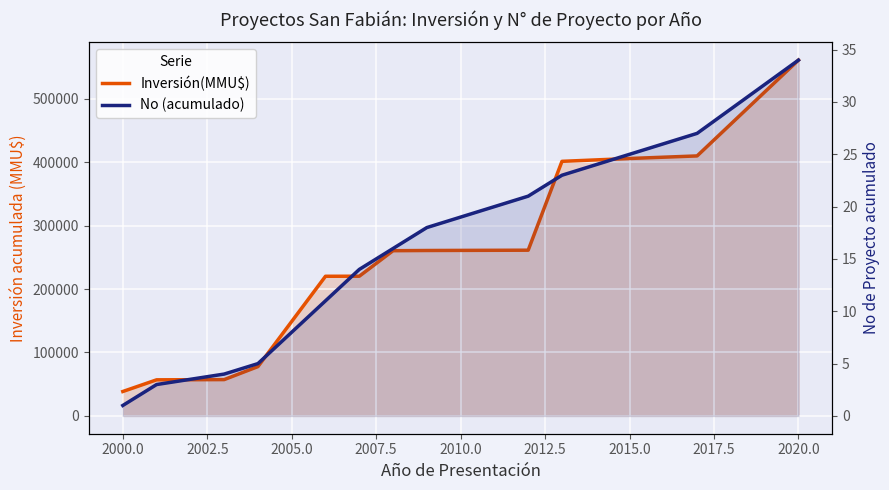

What is the value of the Inversión(MMU$) point at the 7th from the left?

260434